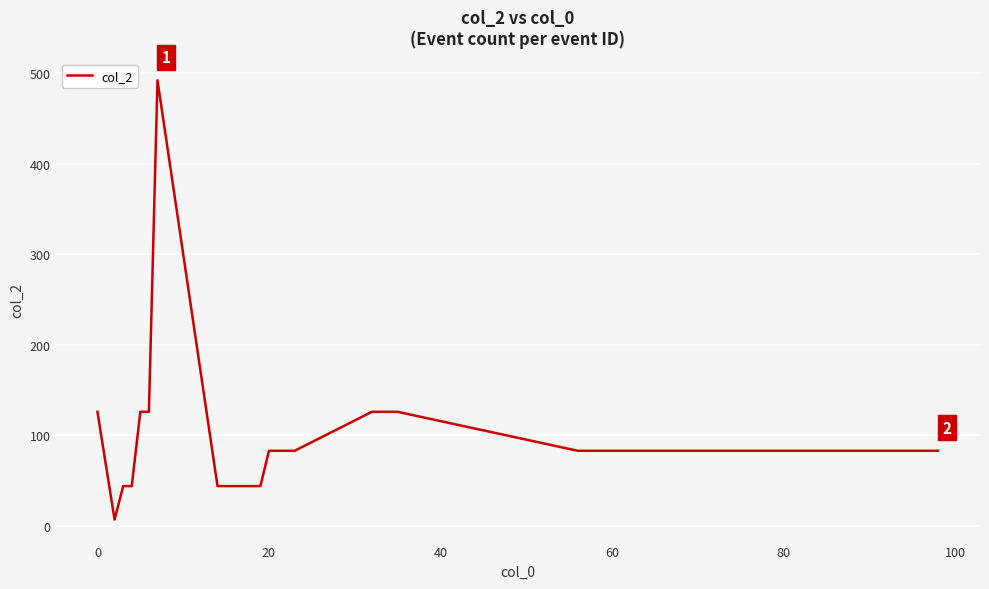

What is the average value?

91